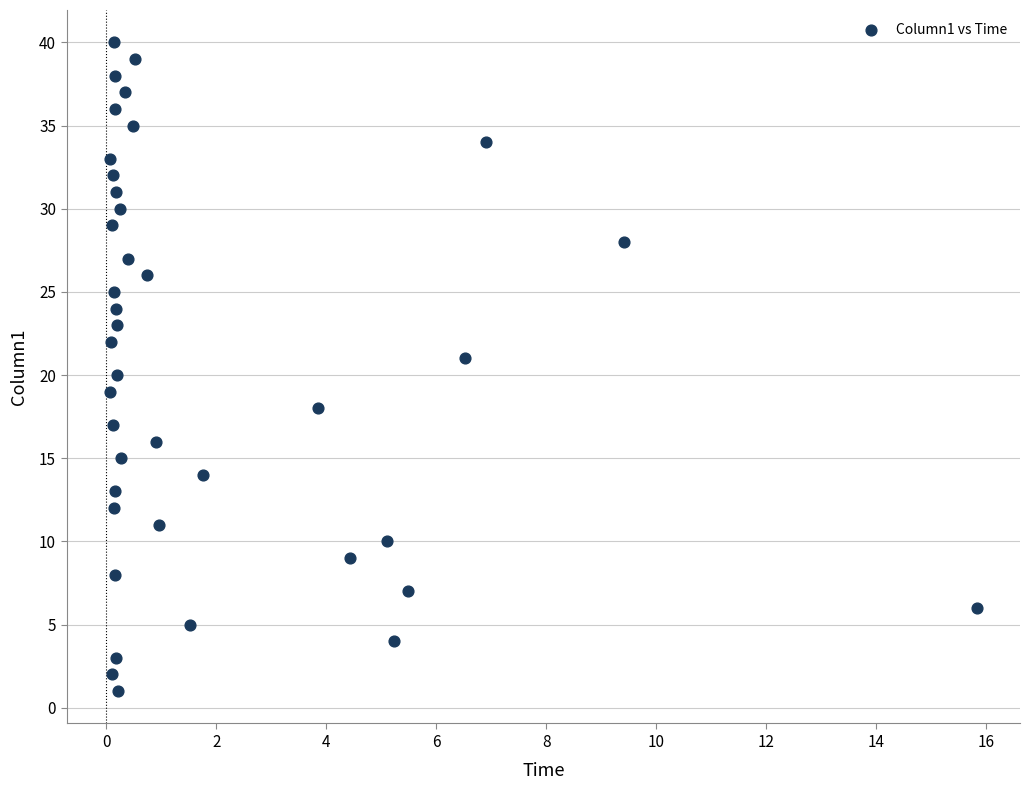

What is the range of Y values (max minus min)?

39